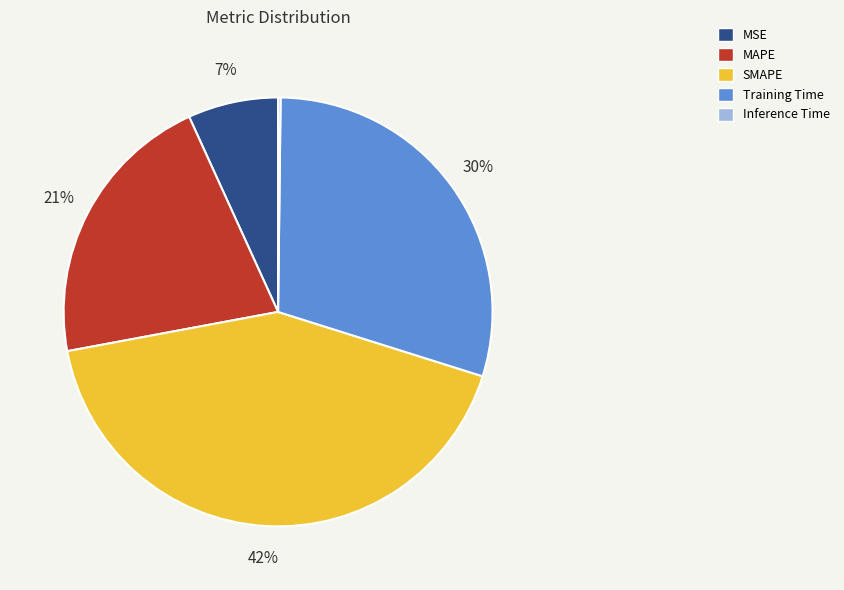

Does MAPE represent more than half of the total?

No